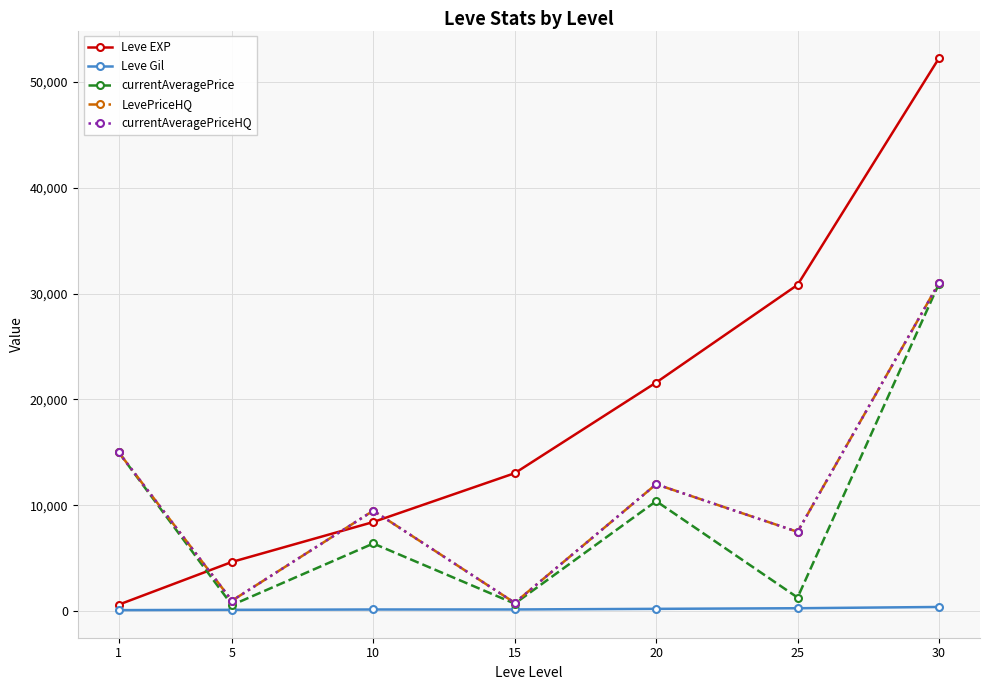

True or false: Leve Gil and currentAveragePriceHQ cross at least once.

False